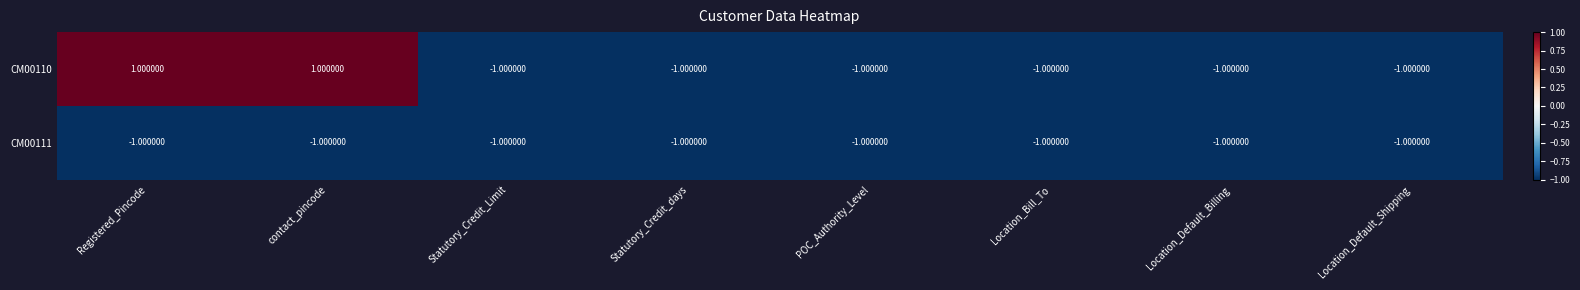

List the series in order of their overall mean, highest first.

CM00110, CM00111